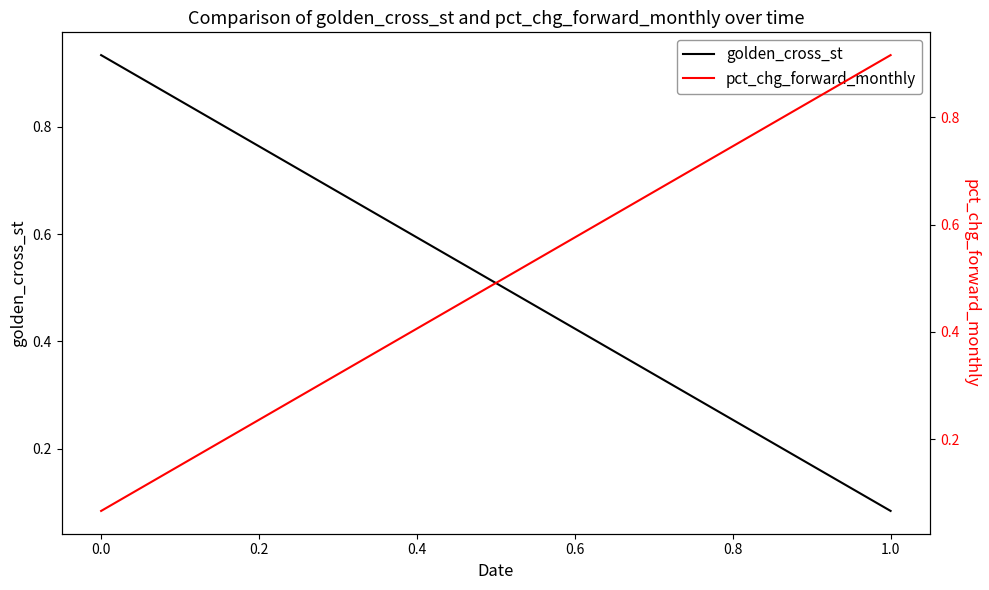

The pct_chg_forward_monthly series shows 0.5 at 1.0. True or false?

False